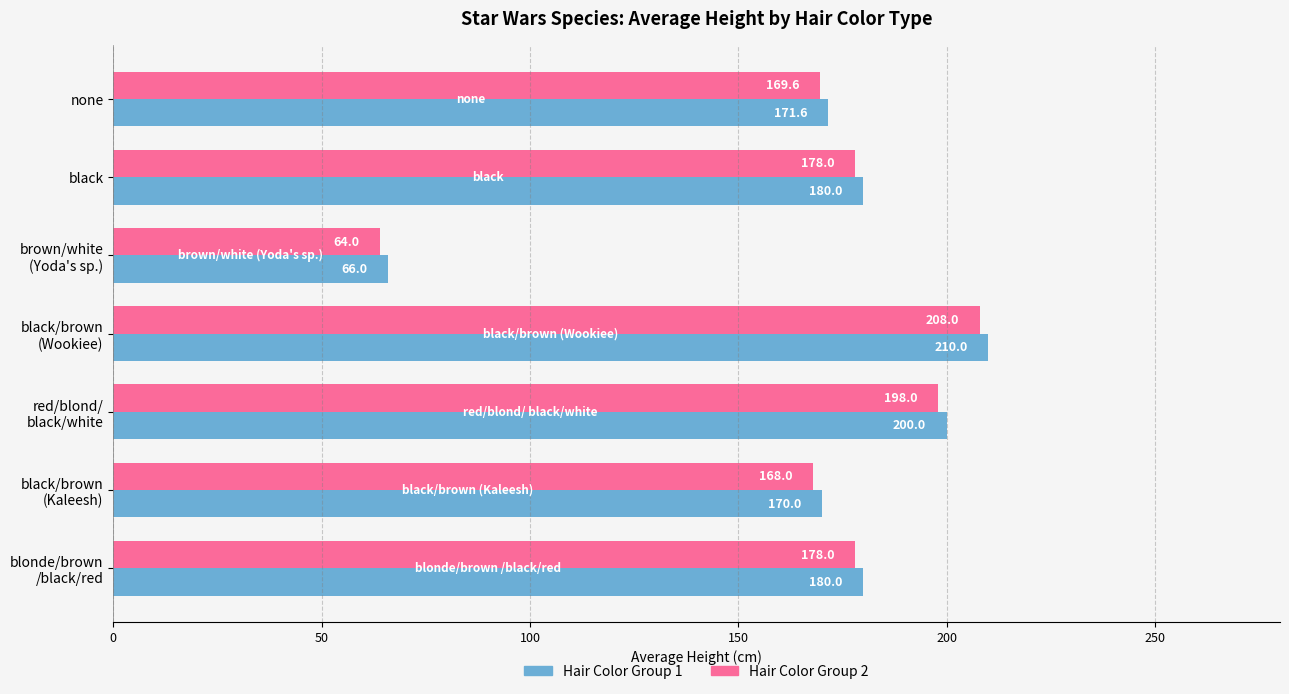

What is the spread (max minus min) of values at none?

2.0